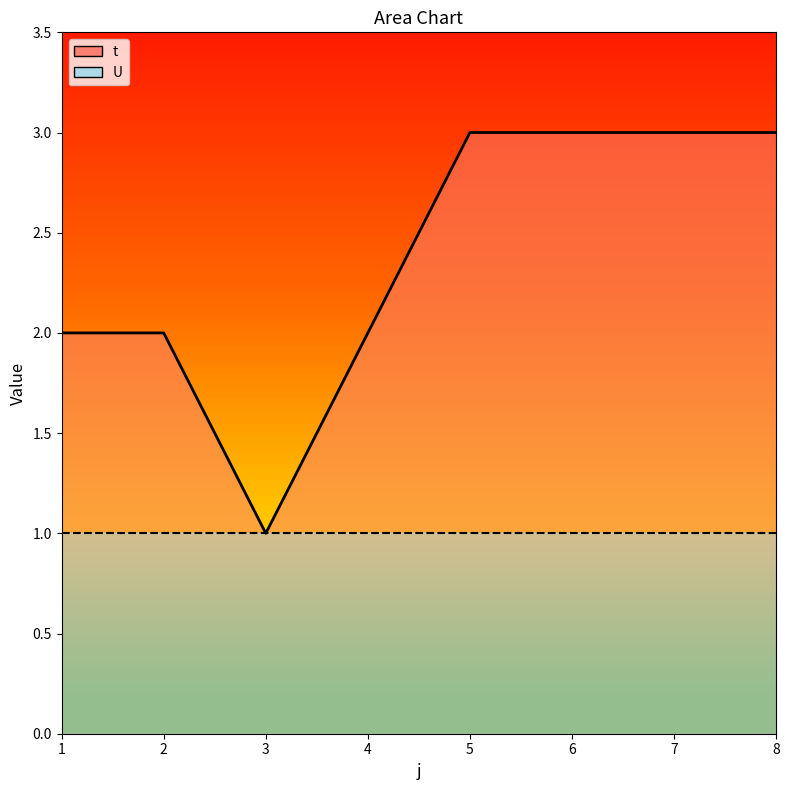

At 2, list the series in order from smallest to largest.

U_line, t_line